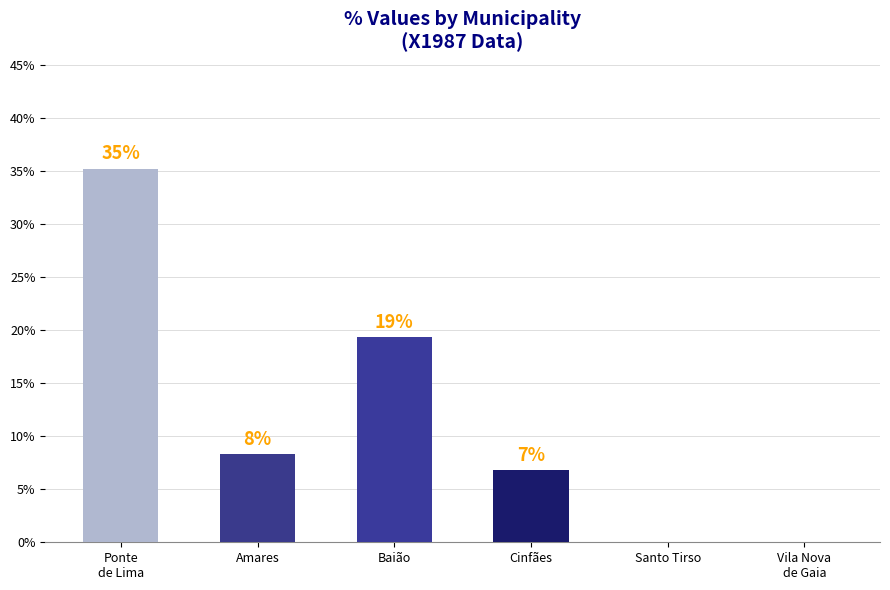

What is the change in value from Ponte
de Lima to Baião?

-15.9